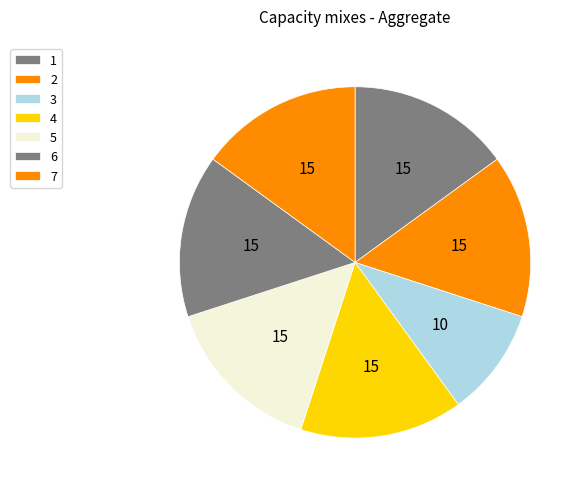

How many segments does this pie chart have?

7